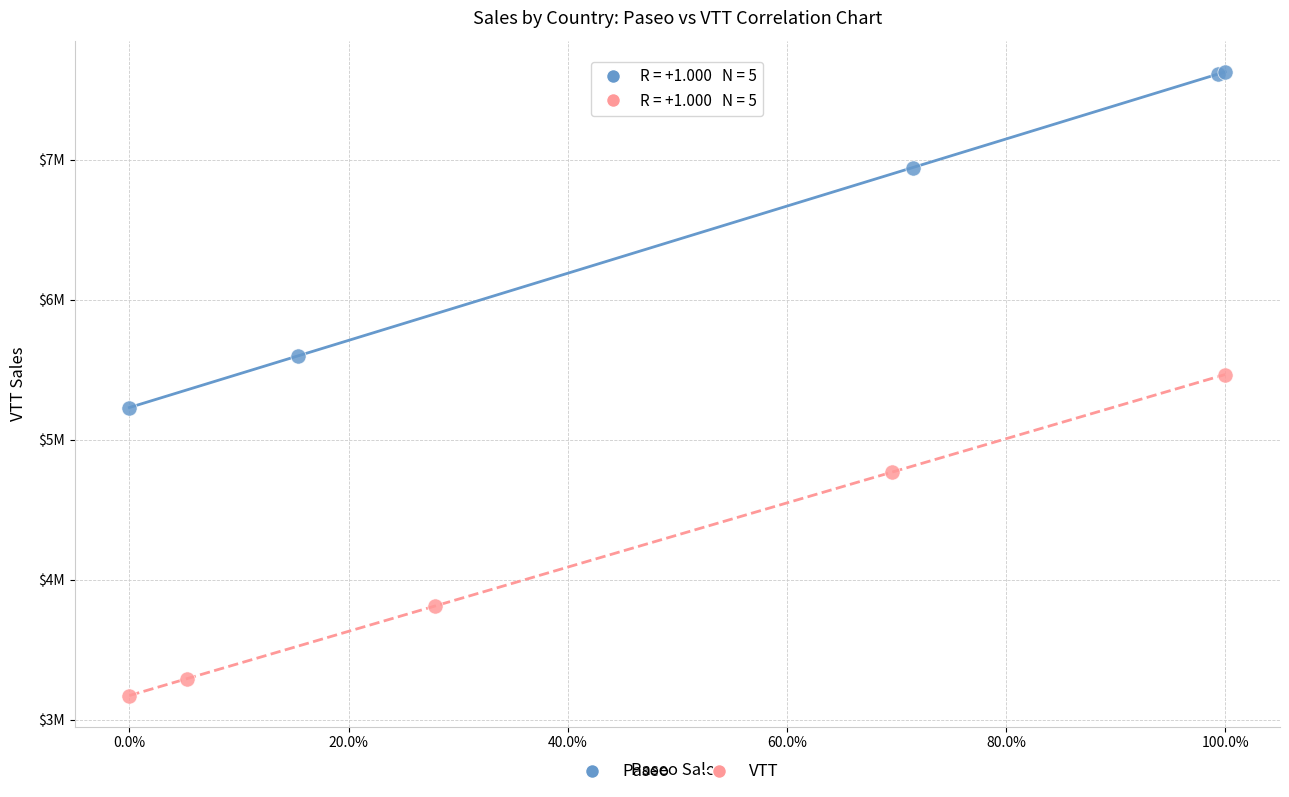

Which series reaches the minimum Y coordinate?

VTT